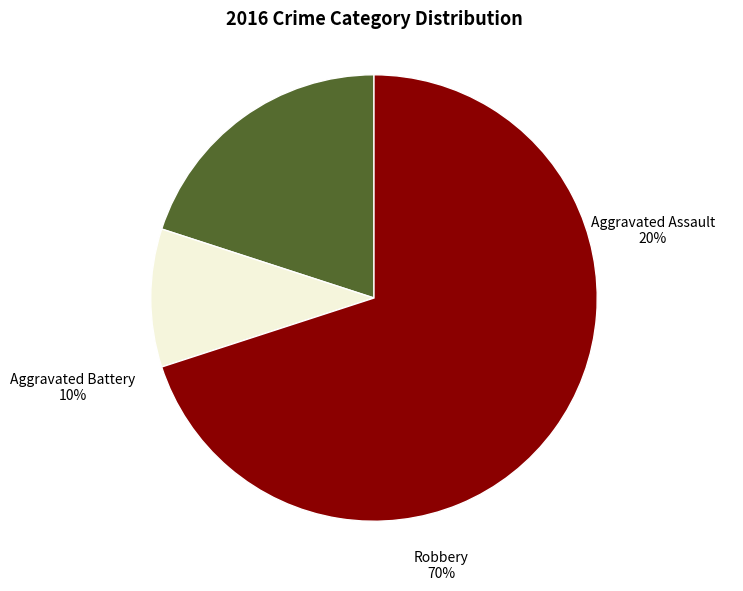

To the nearest percent, what portion does Aggravated Battery represent?

10%